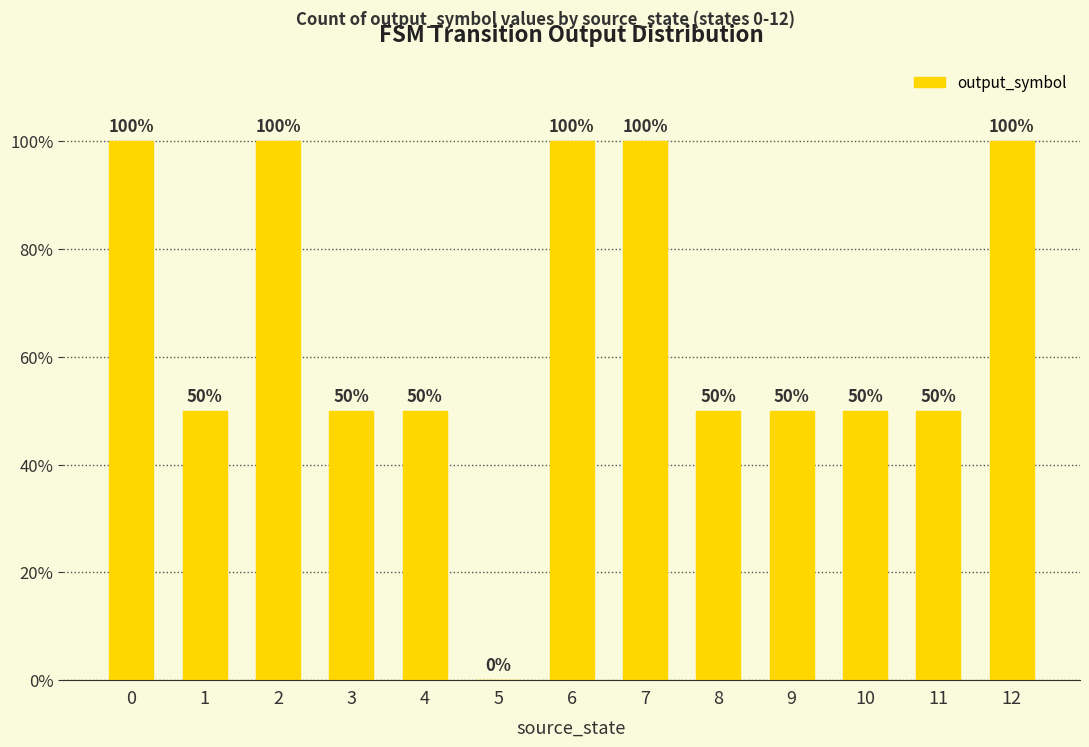

Are the bars horizontal?

No